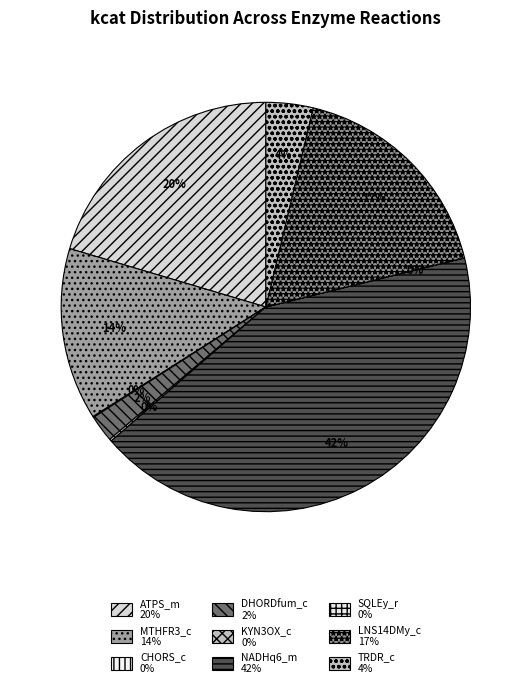

What portion of the pie excludes DHORDfum_c?

97.9%